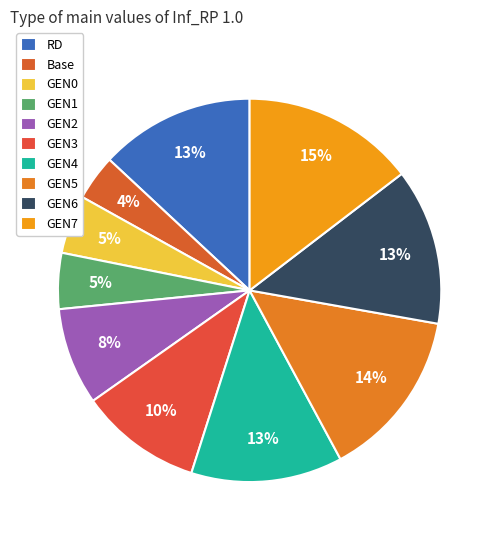

Which slice is the smallest?

Base